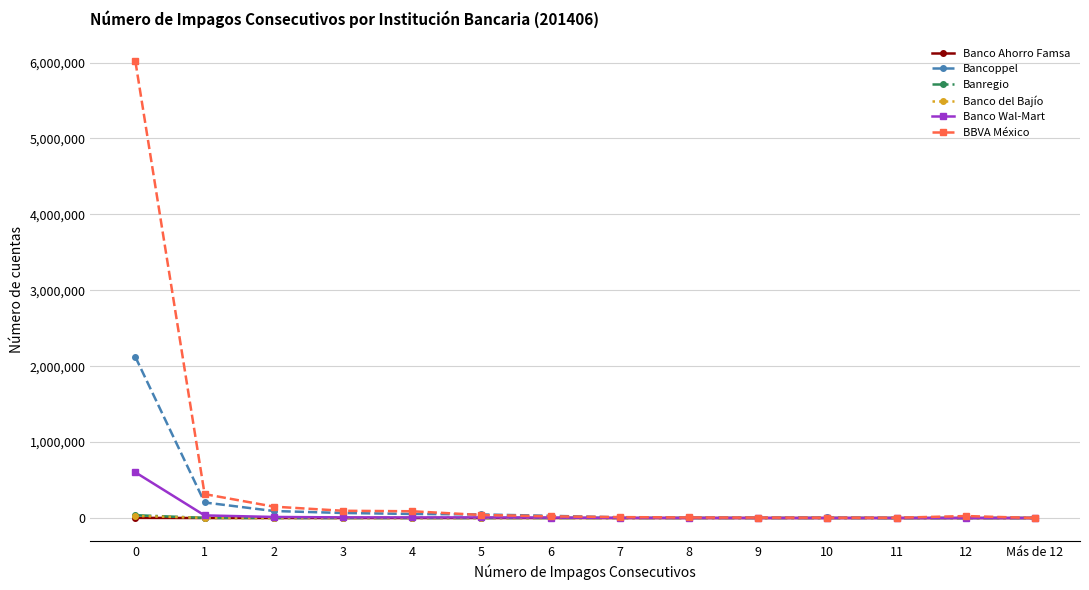

What is the highest value of the Bancoppel series?

2120984